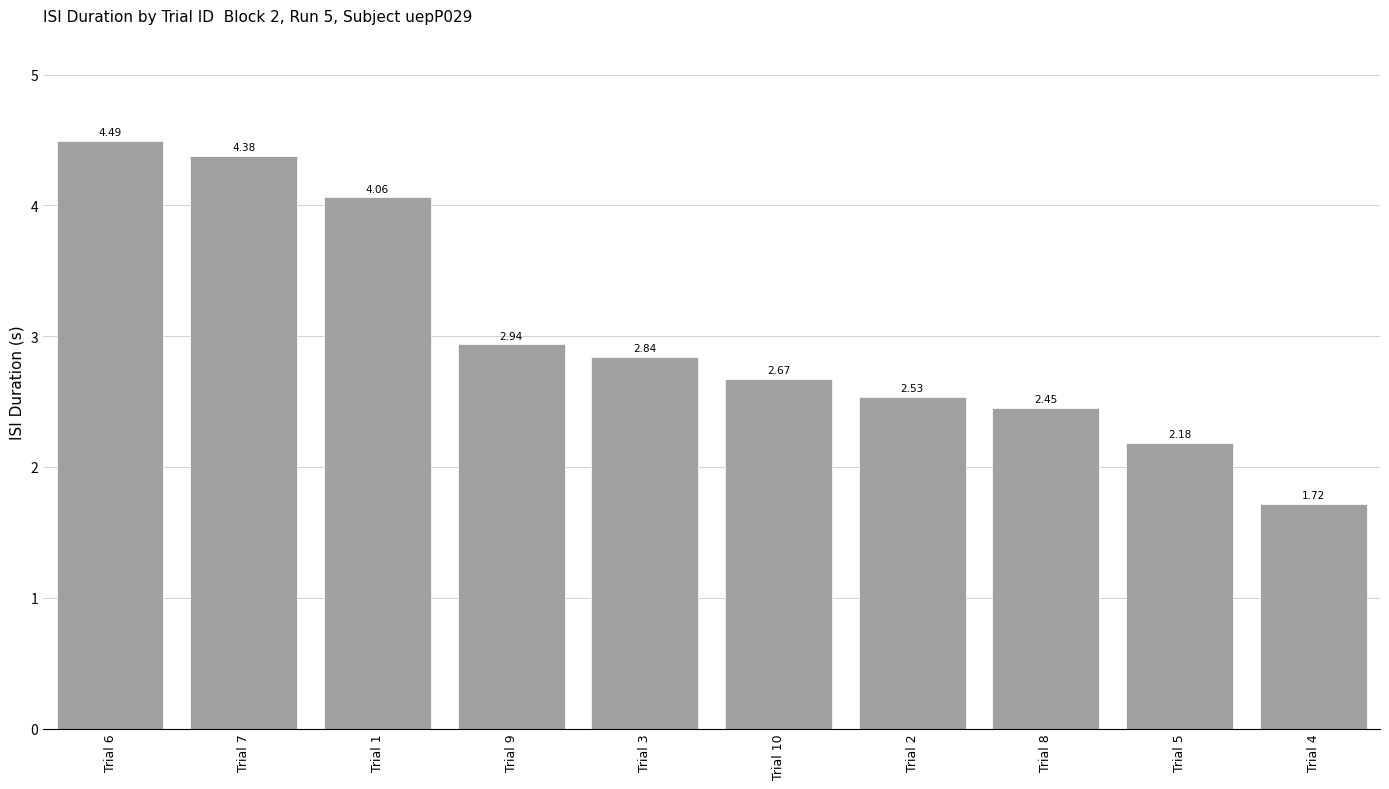

What is the difference between the maximum and second lowest values?

2.3